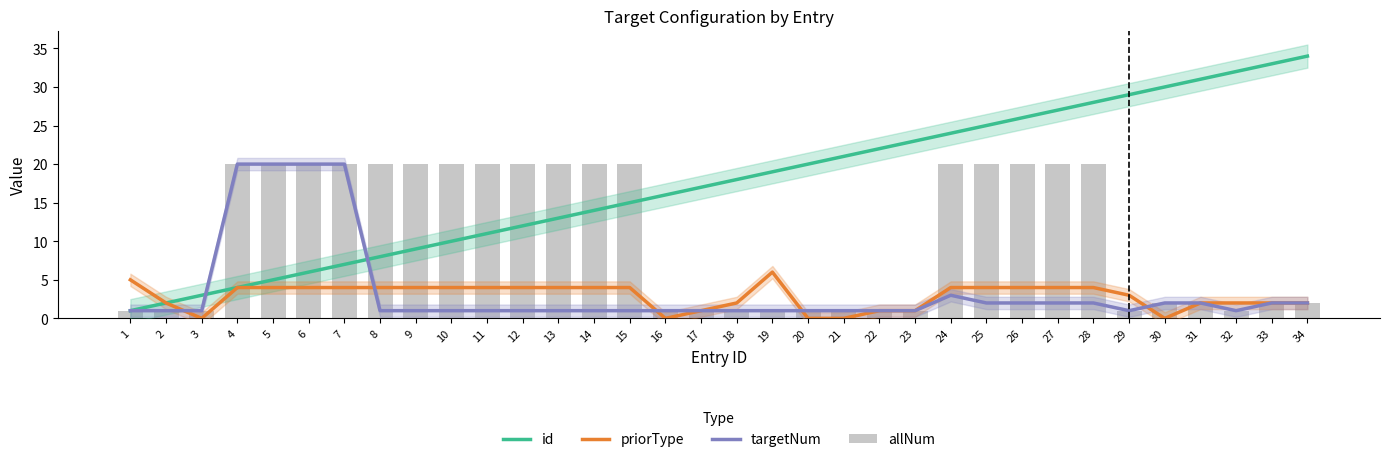

At how many categories does at least one series exceed 24?

10